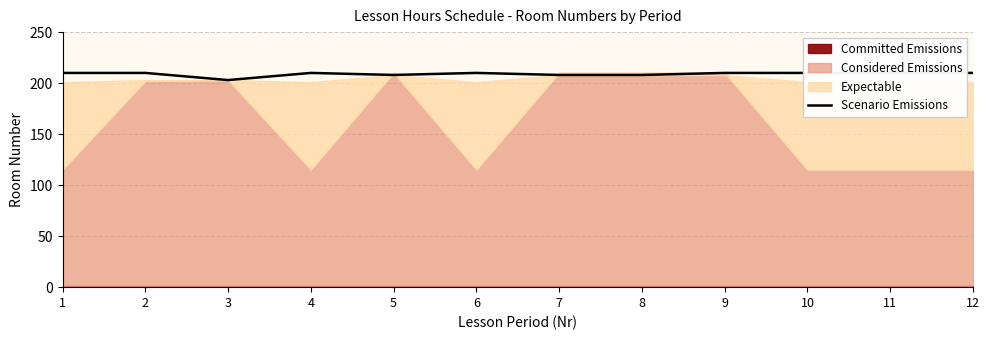

Reading left to right, extract all data points from this chart.

210	210	203	210	208	210	208	208	210	210	210	210